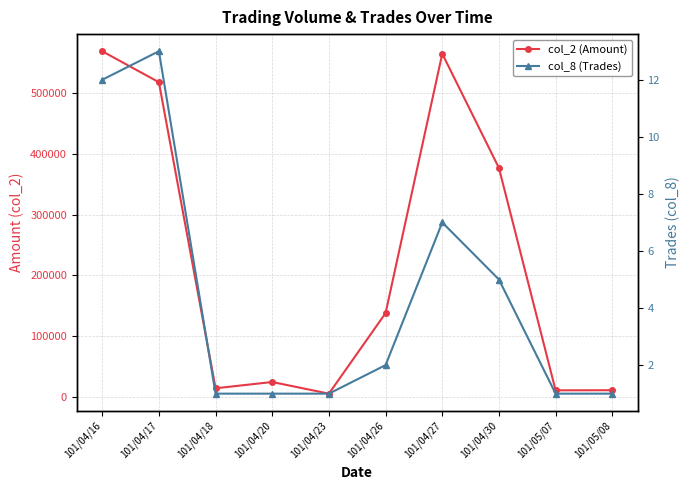

Is it true that col_2 (Amount) equals 10900 at 101/05/07?

True